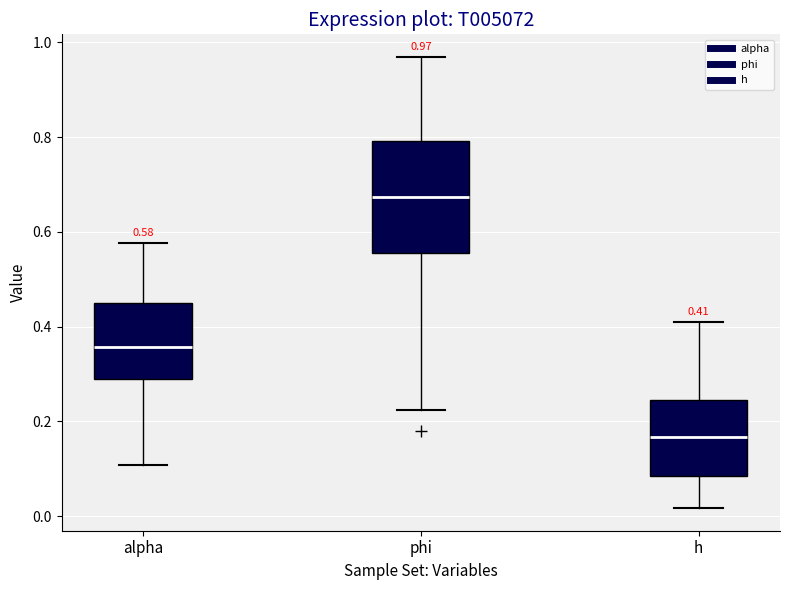

Which box has the highest median line?

phi